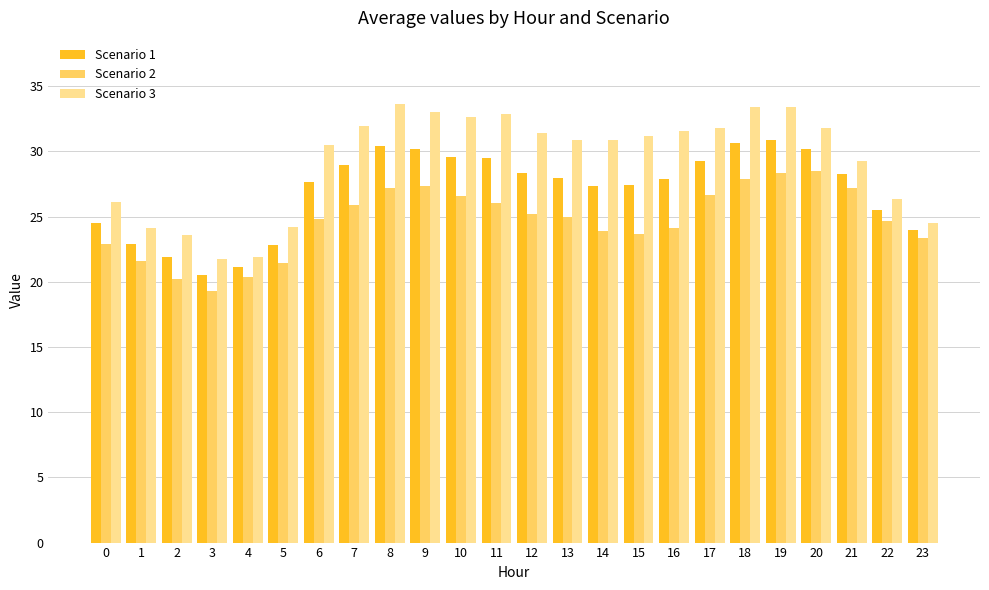

How many values in the Scenario 1 series are below 27?

8